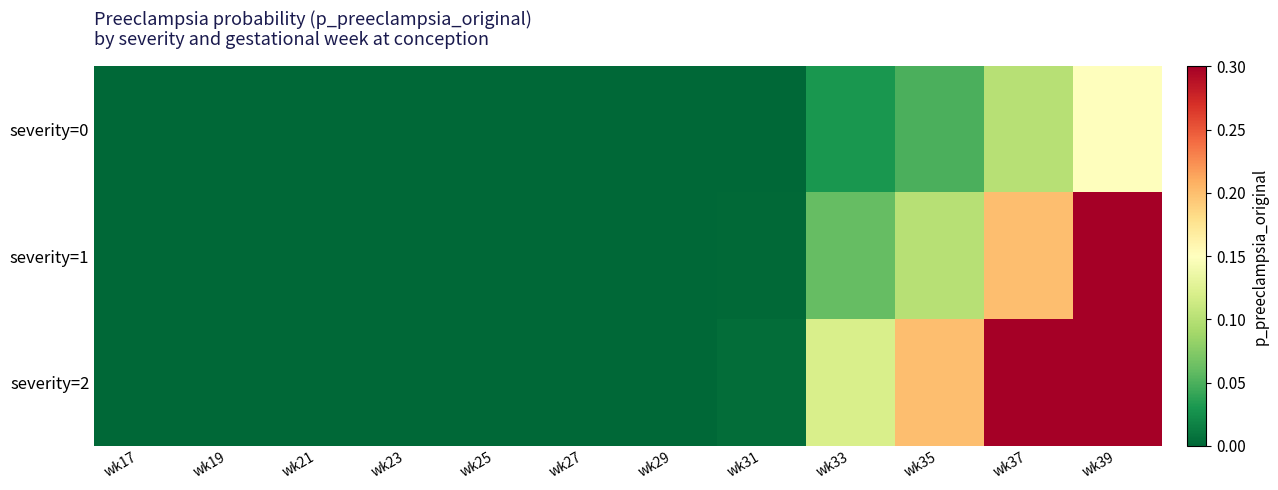

Reading left to right, extract all data points from this chart.

severity=0: wk17=0.0	wk19=0.0	wk21=0.0	wk23=0.0	wk25=0.0	wk27=0.0	wk29=0.0	wk31=0.0	wk33=0.0	wk35=0.1	wk37=0.1	wk39=0.1
severity=1: wk17=0.0	wk19=0.0	wk21=0.0	wk23=0.0	wk25=0.0	wk27=0.0	wk29=0.0	wk31=0.0	wk33=0.1	wk35=0.1	wk37=0.2	wk39=0.3
severity=2: wk17=0.0	wk19=0.0	wk21=0.0	wk23=0.0	wk25=0.0	wk27=0.0	wk29=0.0	wk31=0.0	wk33=0.1	wk35=0.2	wk37=0.4	wk39=0.6